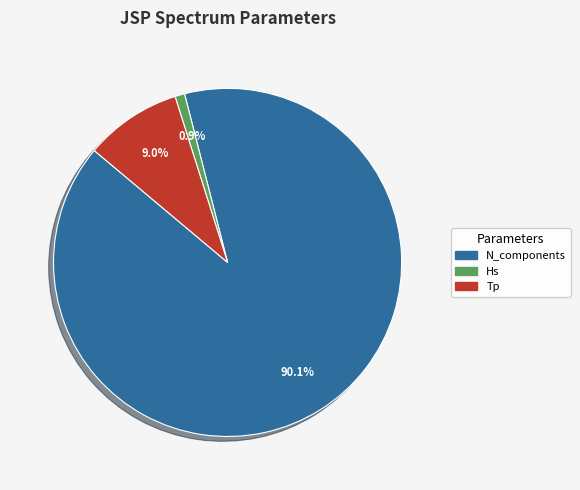

To the nearest percent, what portion does Tp represent?

9%